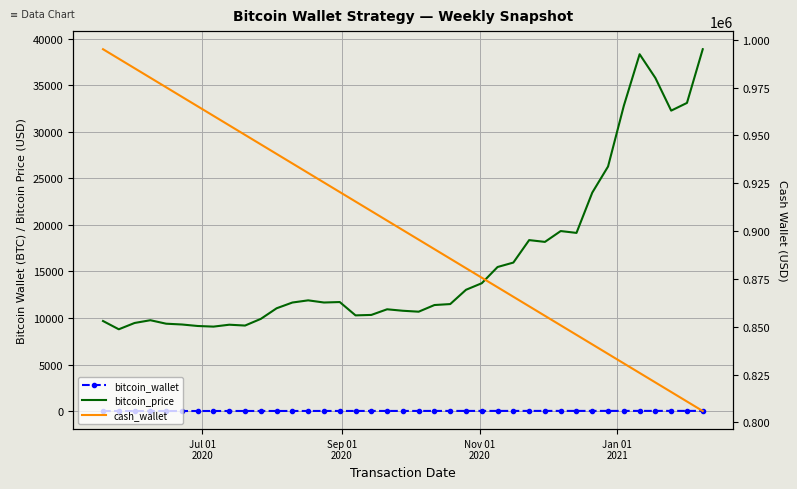

True or false: bitcoin_wallet and bitcoin_price cross at least once.

False